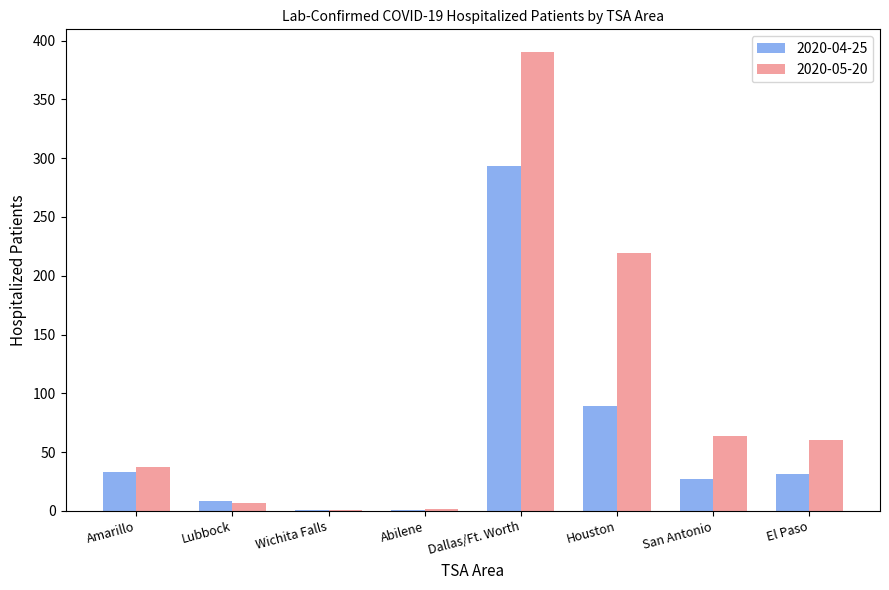

Where does the 2020-04-25 series first go above 31?

Amarillo